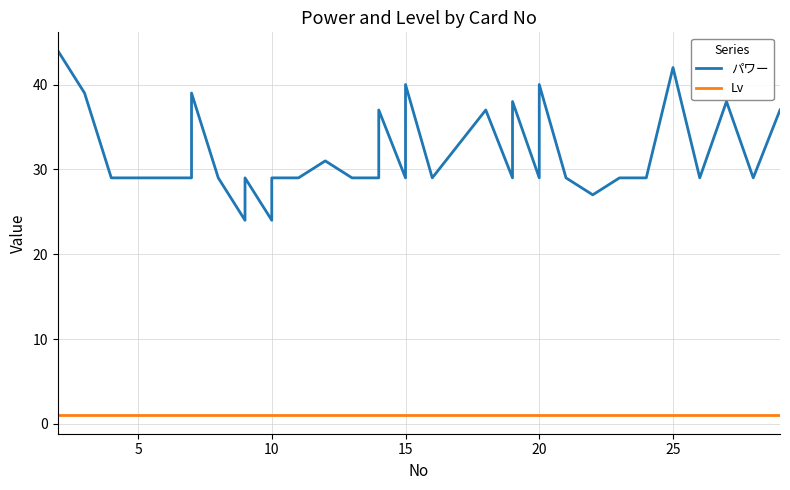

Is it true that パワー equals 29 at 15?

True